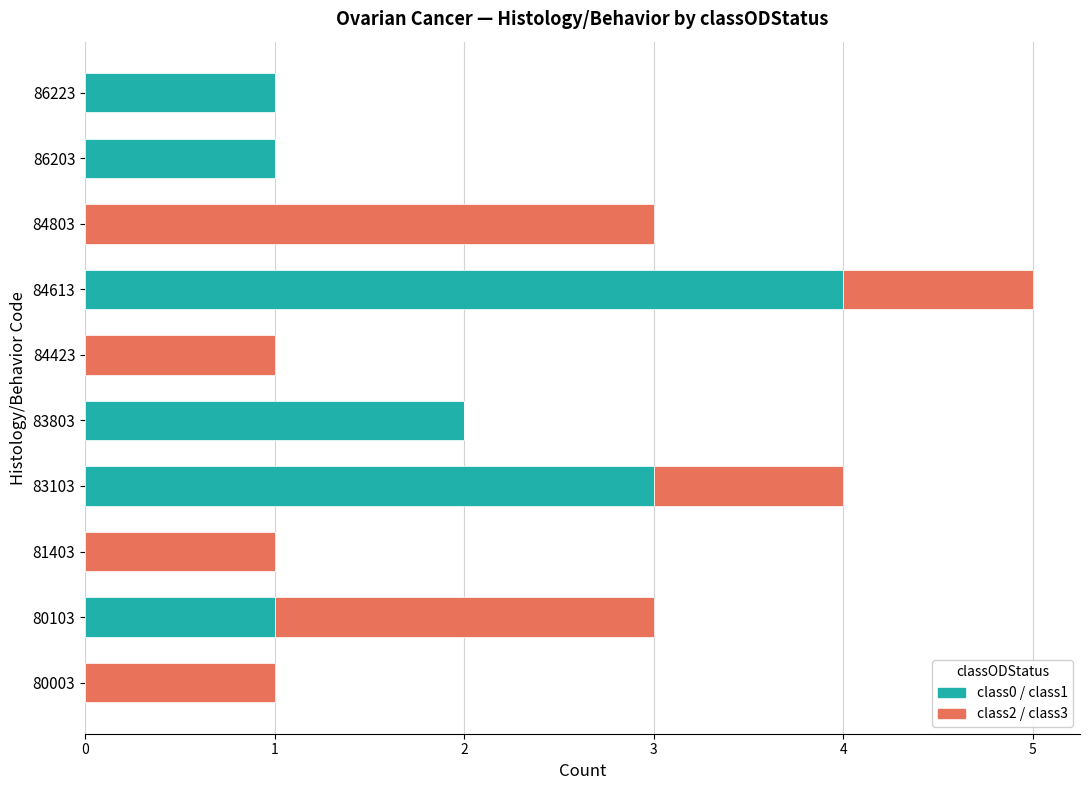

At which label does class0 / class1 reach its peak?

84613